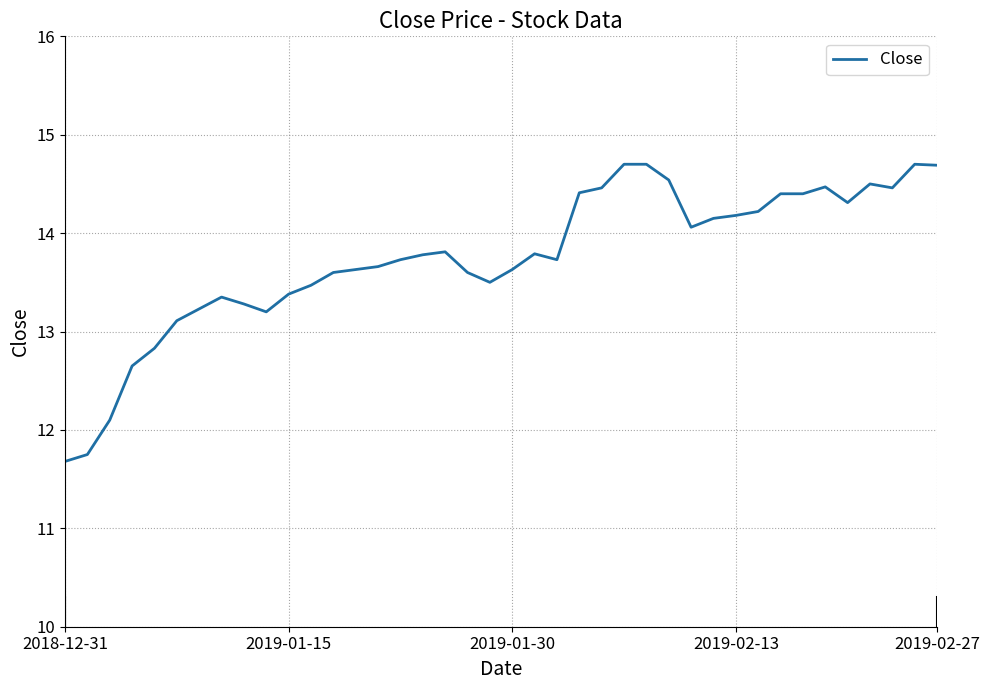

What is the maximum value shown in the chart?

14.7